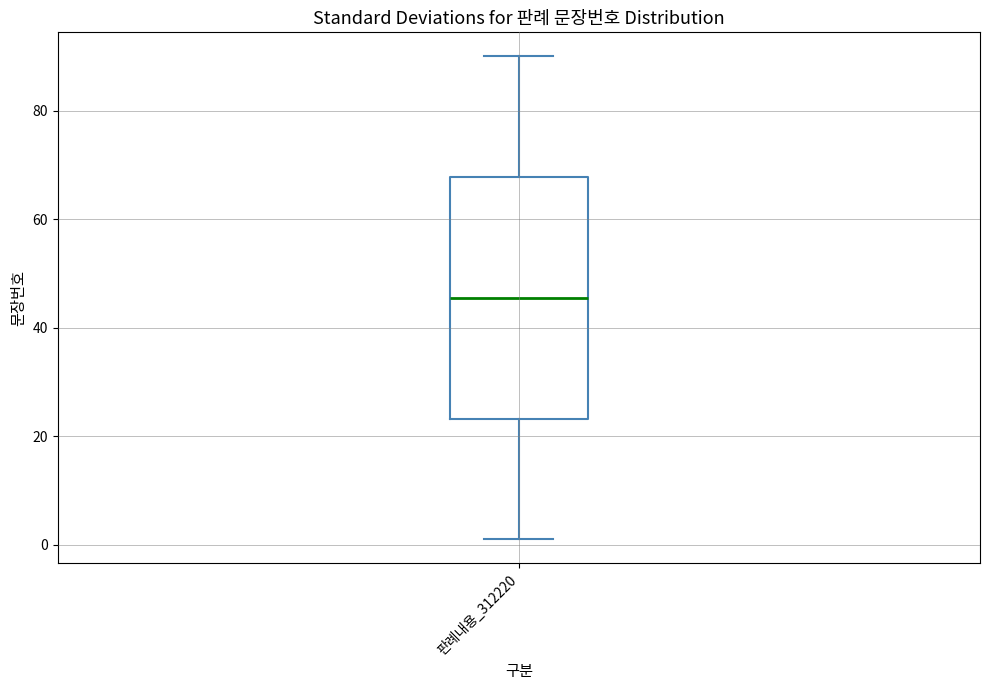

Where does the median line of the box for 판례내용_312220 sit on the y-axis? The values are not printed on the chart, so give them approximately, as read against the axis.

46